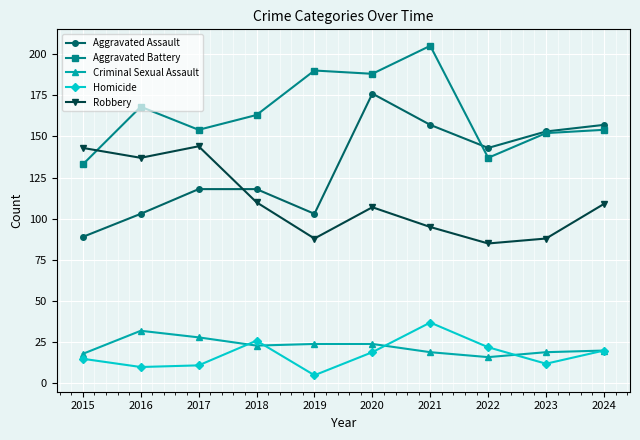

How many series are shown in this chart?

5